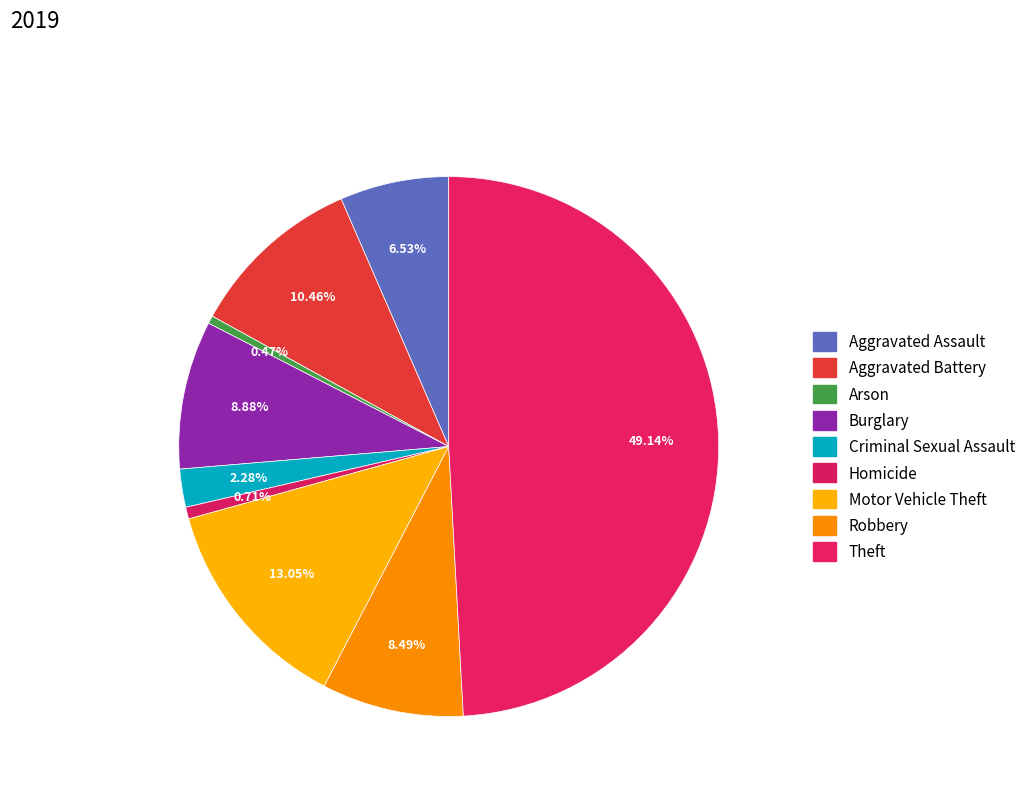

True or false: Aggravated Assault accounts for 21% of the total.

False